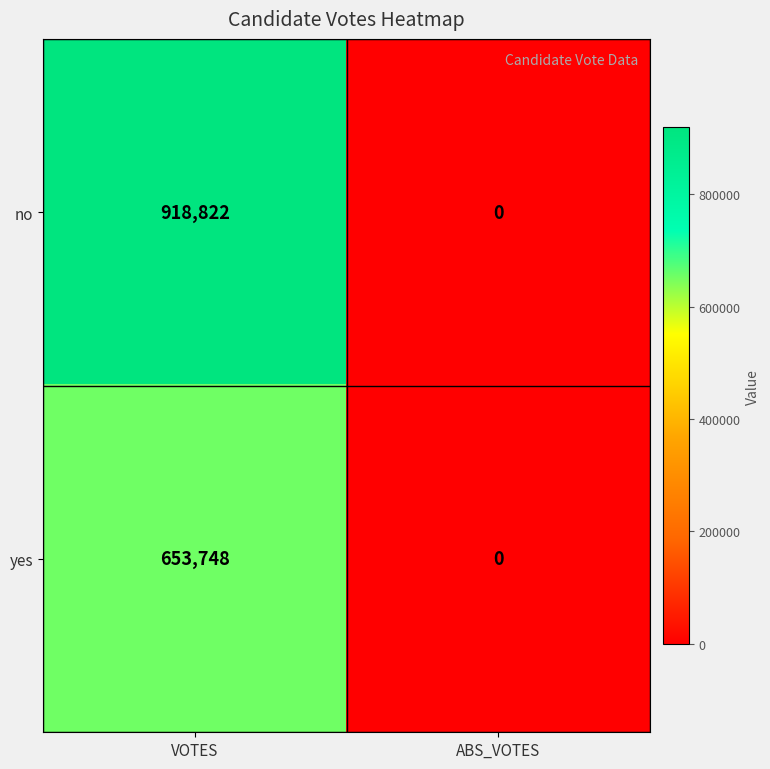

Which series has the widest spread of values?

no